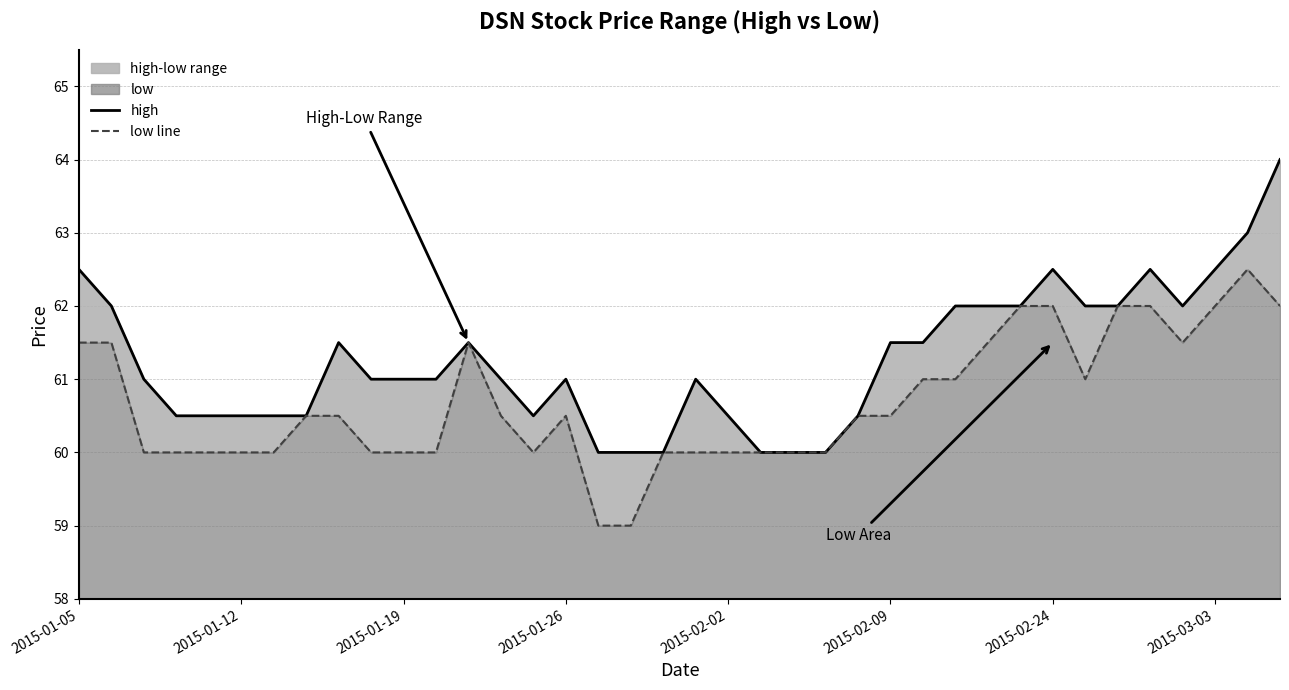

What is the sum of all low line values?

2306.0